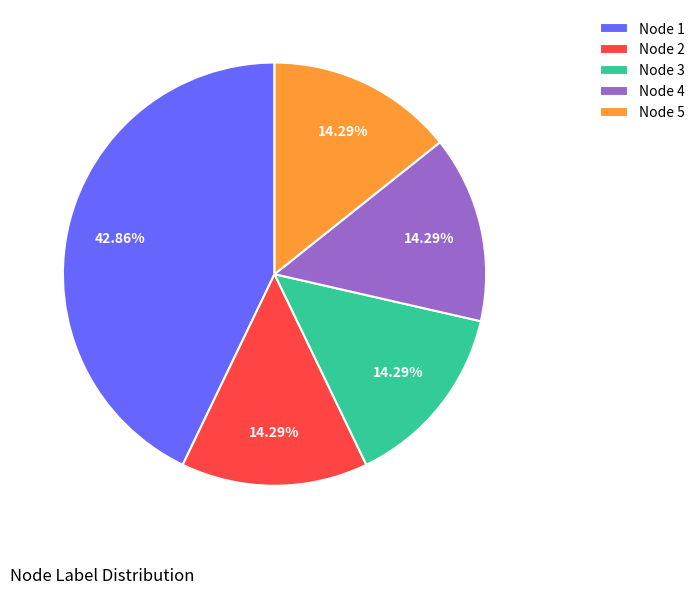

Is there any slice that represents more than half of the pie?

No